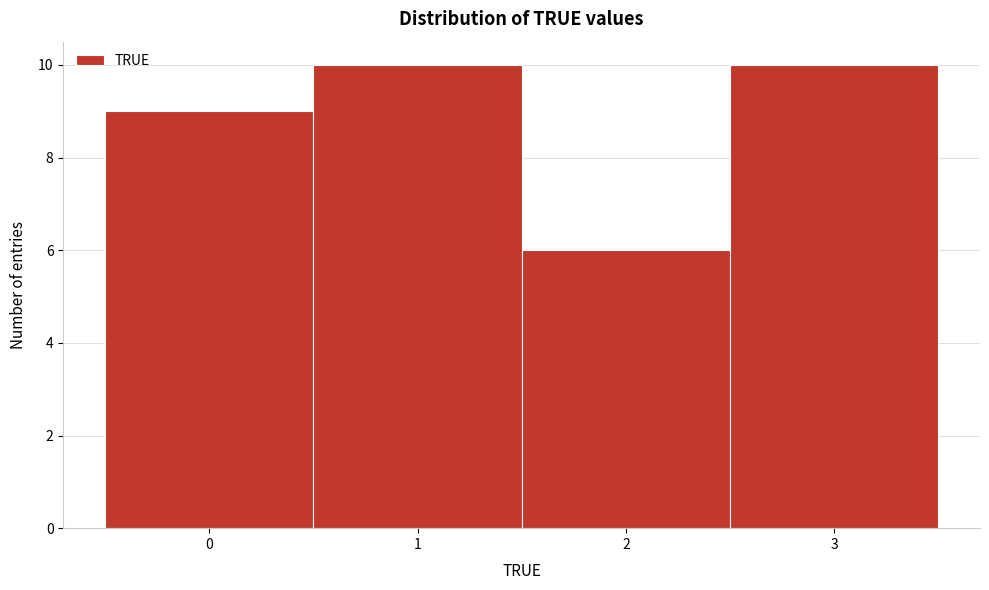

How tall is the bar that spans 1.5 to 2.5 on the x-axis? The values are not printed on the chart, so give them approximately, as read against the axis.

6